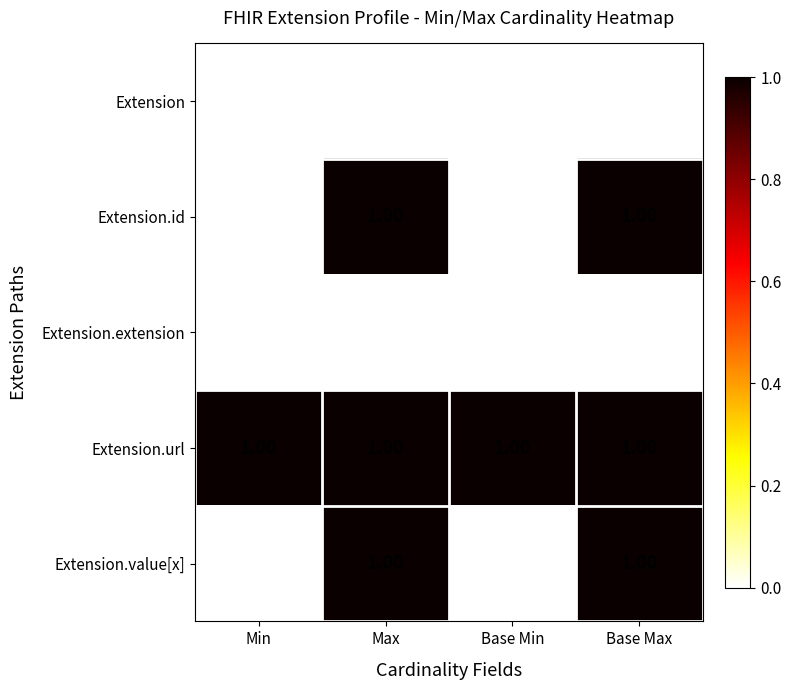

Which series has the largest total across all categories?

Extension.url